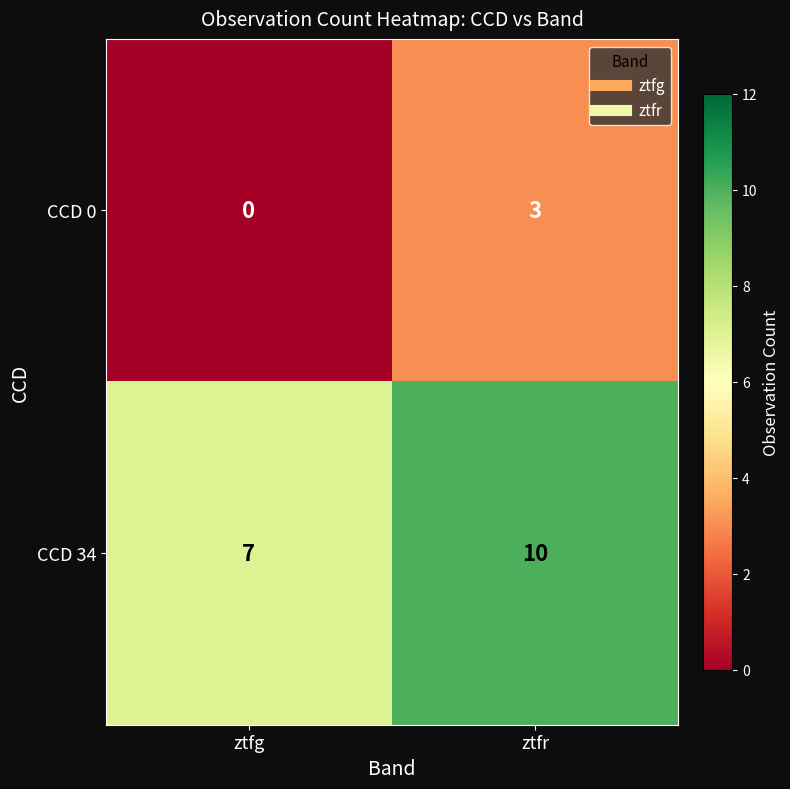

What is the difference between the highest and lowest values at ztfr?

7